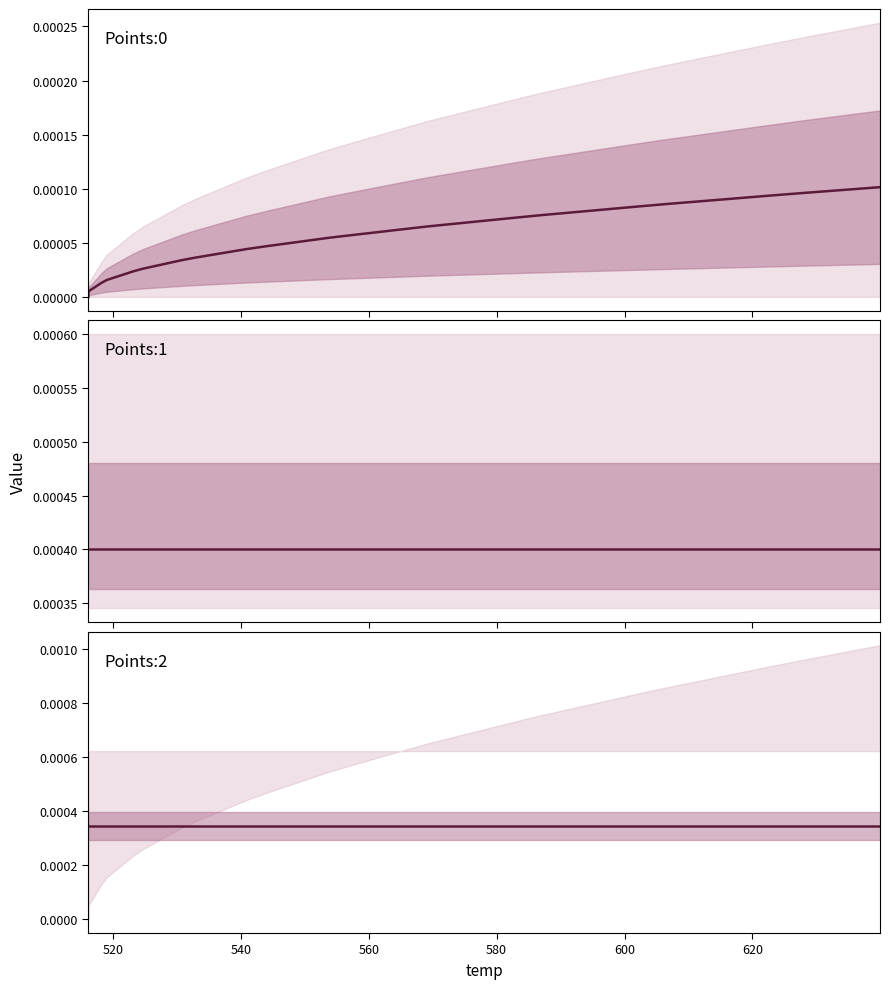

At how many categories does at least one series exceed 0?

40